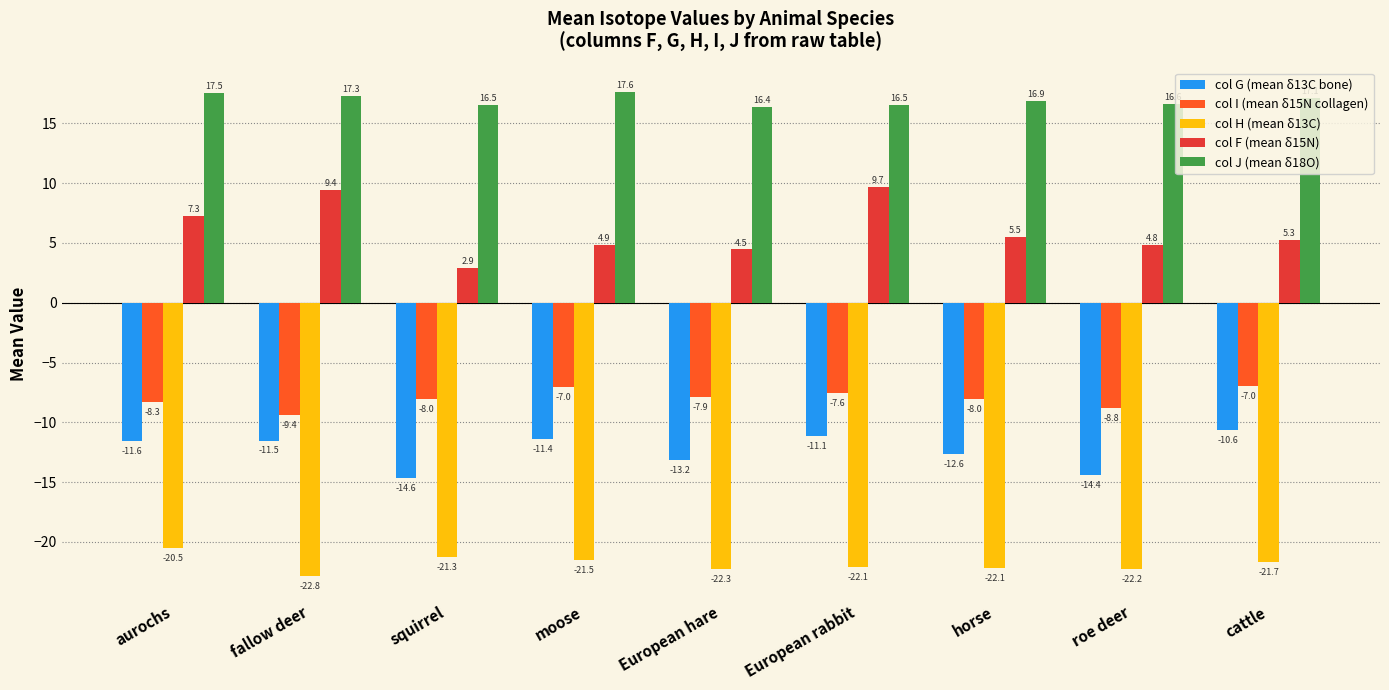

Count the number of categories in the chart.

9